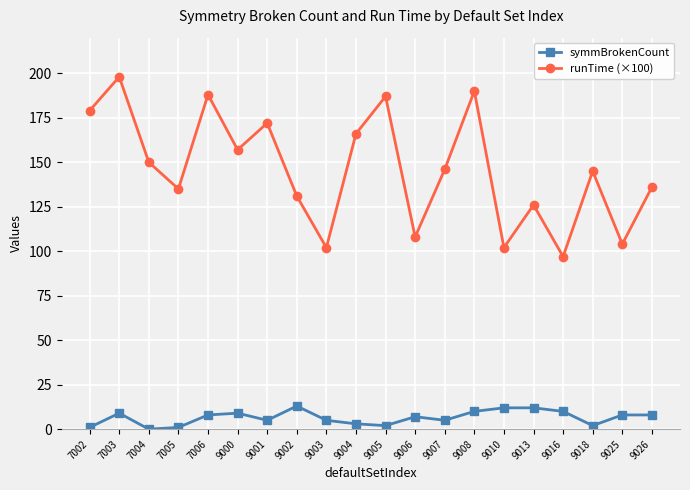

True or false: runTime (×100) and symmBrokenCount intersect in this chart.

False